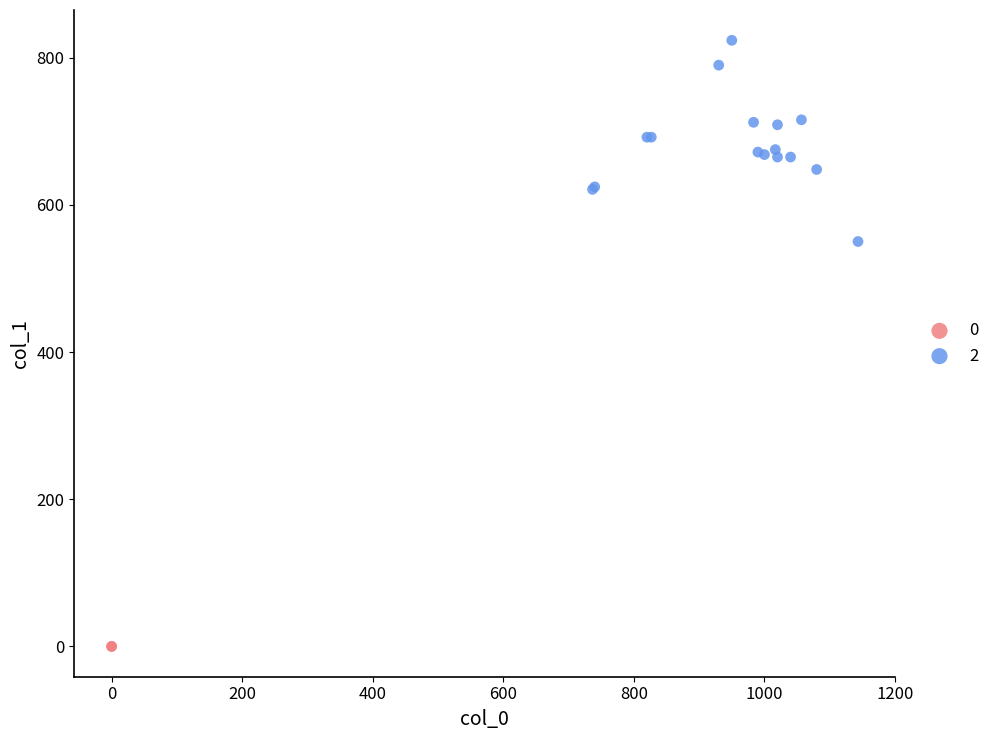

What are all the series names shown in the legend?

0, 2